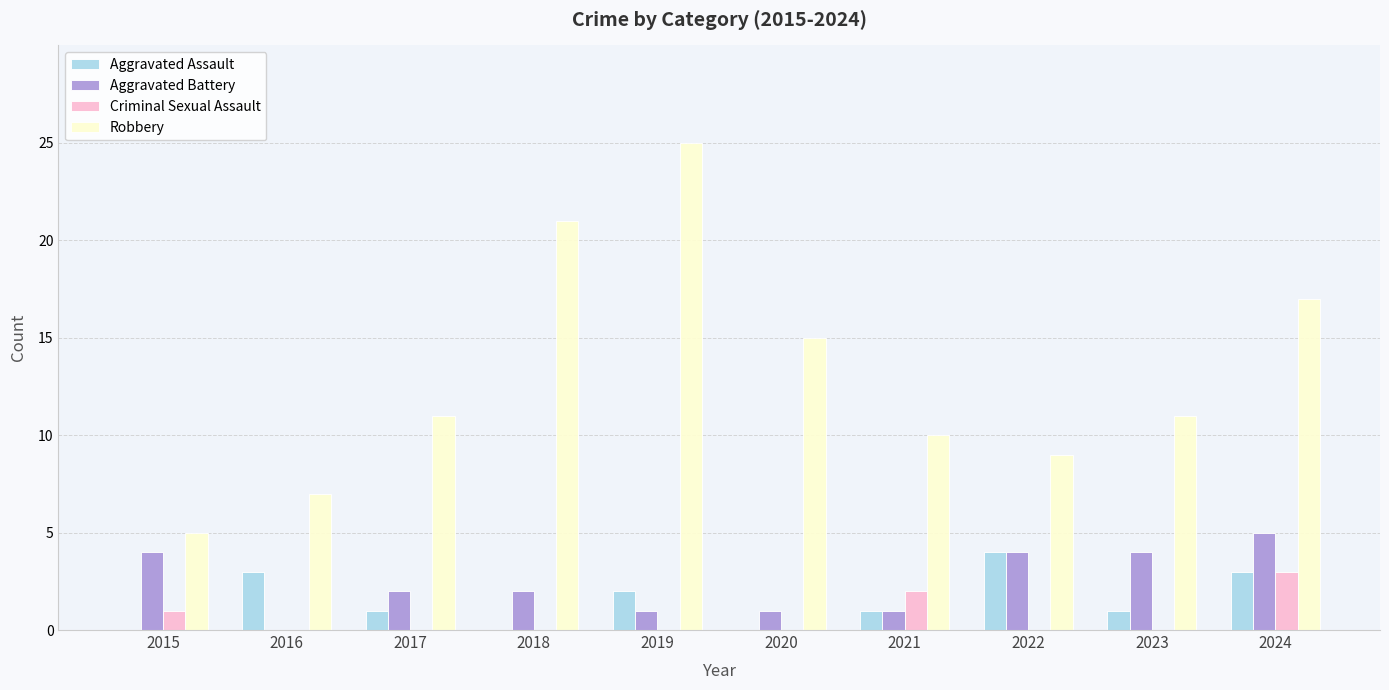

Which series changed the most between 2021 and 2024?

Robbery